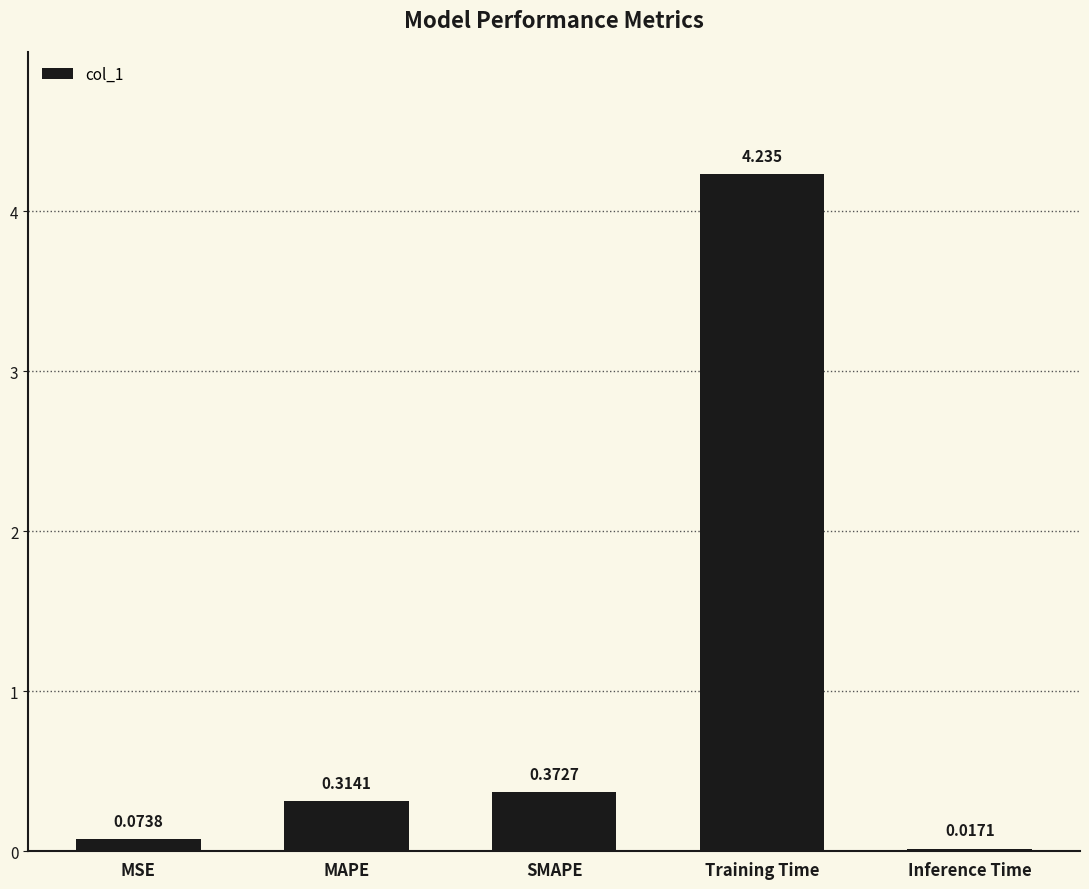

Which category has the highest value across all series?

Training Time